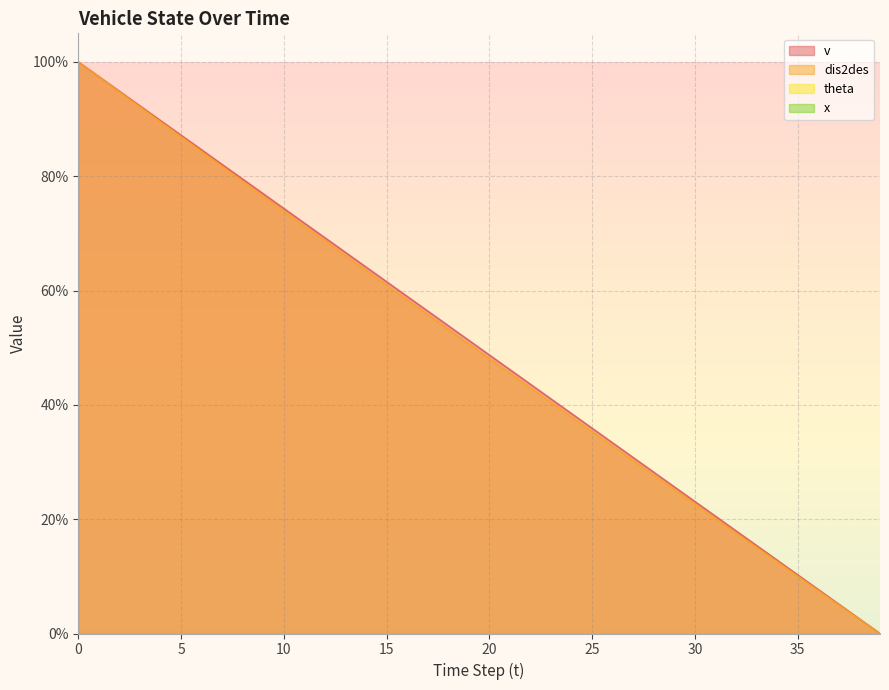

Does the chart have visible grid lines?

Yes